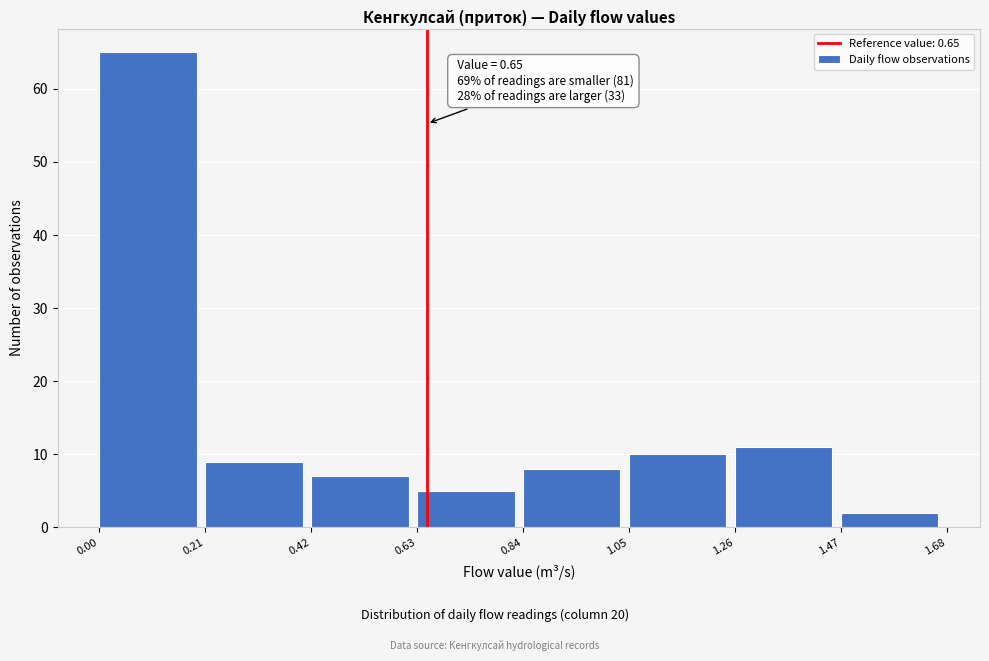

Over which range of the x-axis is the bar tallest?

0.00 to 0.21